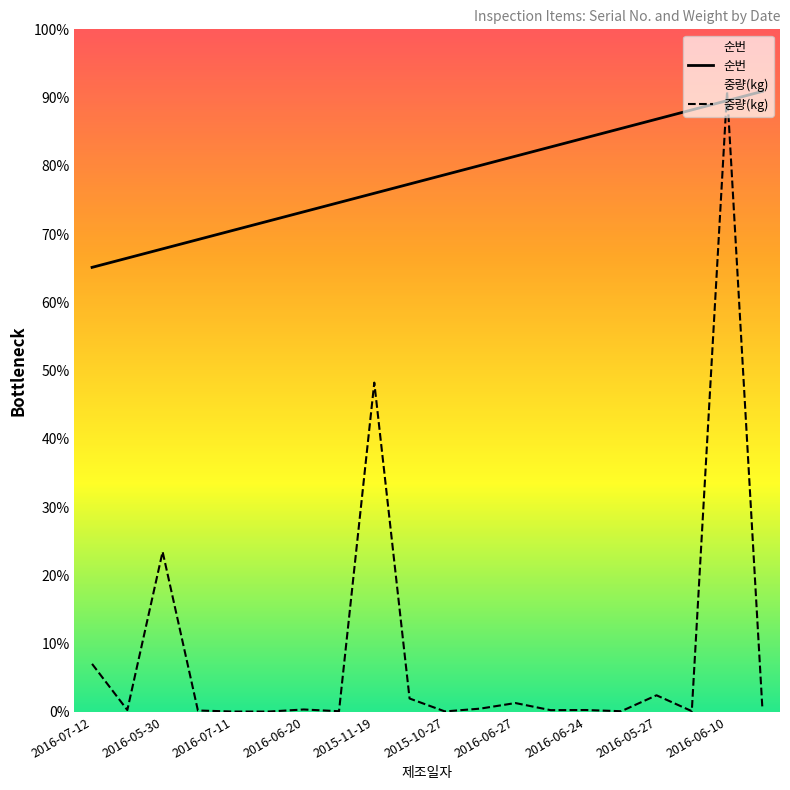

True or false: 중량(kg) has more than 1 points higher than both neighbors.

True